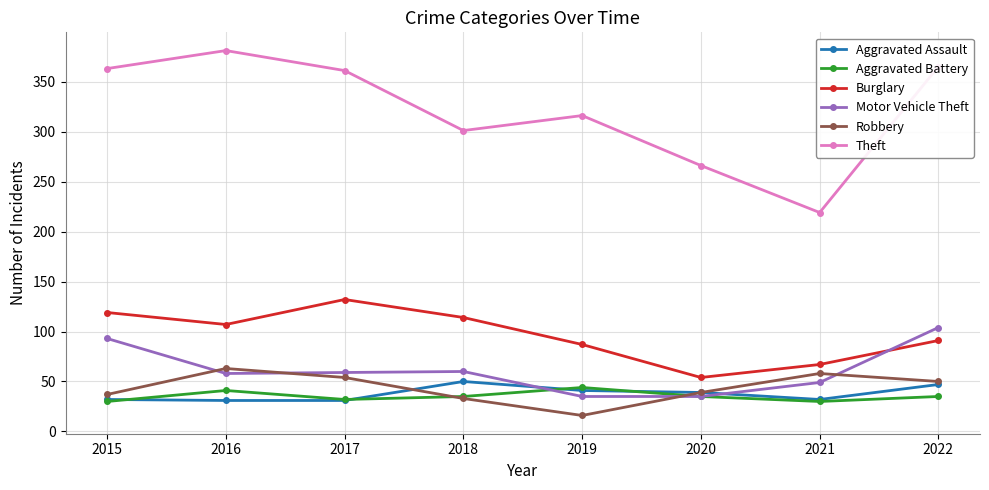

What is the maximum value shown in the chart?

381